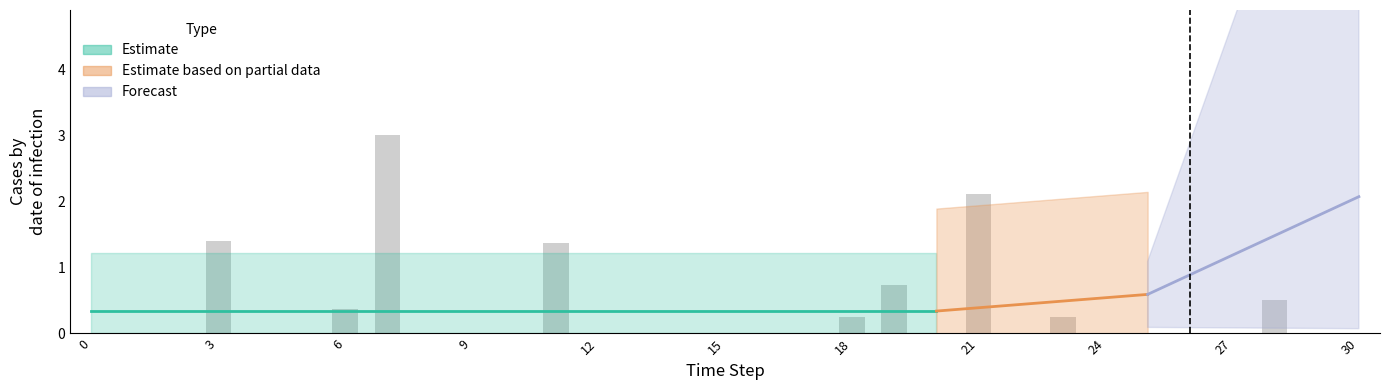

The chart shows a value of 0.1 at 18. True or false?

False